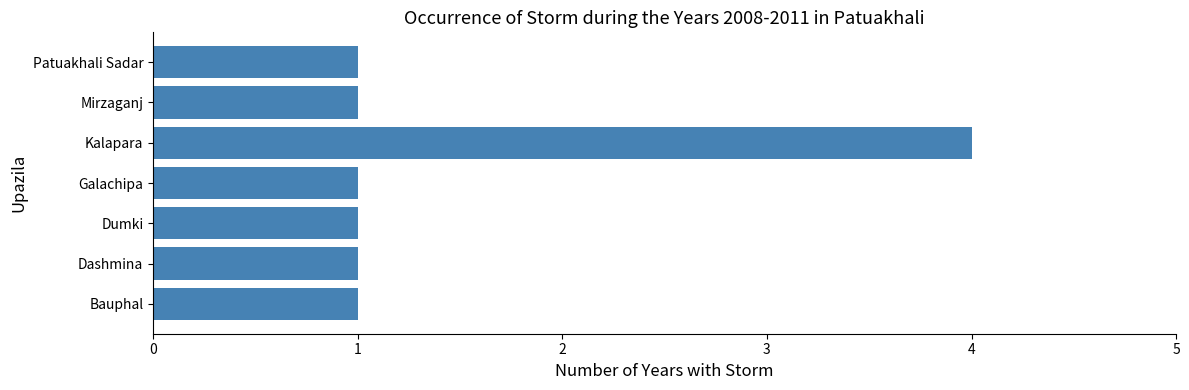

Reading bottom to top, transcribe all the data shown in this chart.

1	1	1	1	4	1	1